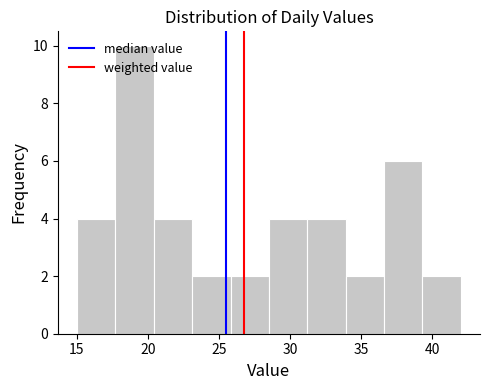

Reading left to right, list every bar in this chart as the range it spans on the x-axis followed by its height. Neither the bar edges nor the heights are printed on the chart, so give them approximately, as read against the axes.

15.0 to 17.7: 4
17.7 to 20.4: 10
20.4 to 23.1: 4
23.1 to 25.8: 2
25.8 to 28.5: 2
28.5 to 31.2: 4
31.2 to 33.9: 4
33.9 to 36.6: 2
36.6 to 39.3: 6
39.3 to 42.0: 2